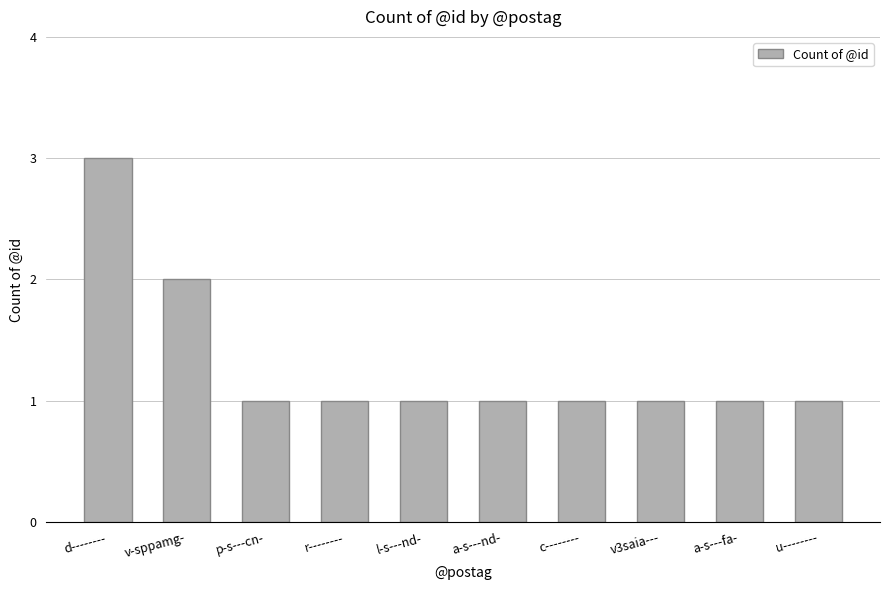

How many bars are there in total?

10